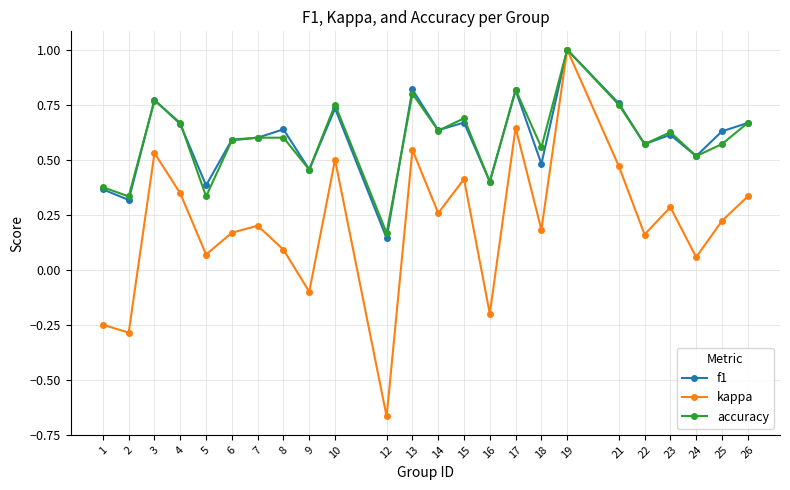

True or false: f1 has a value of 0.7 at 4.

True